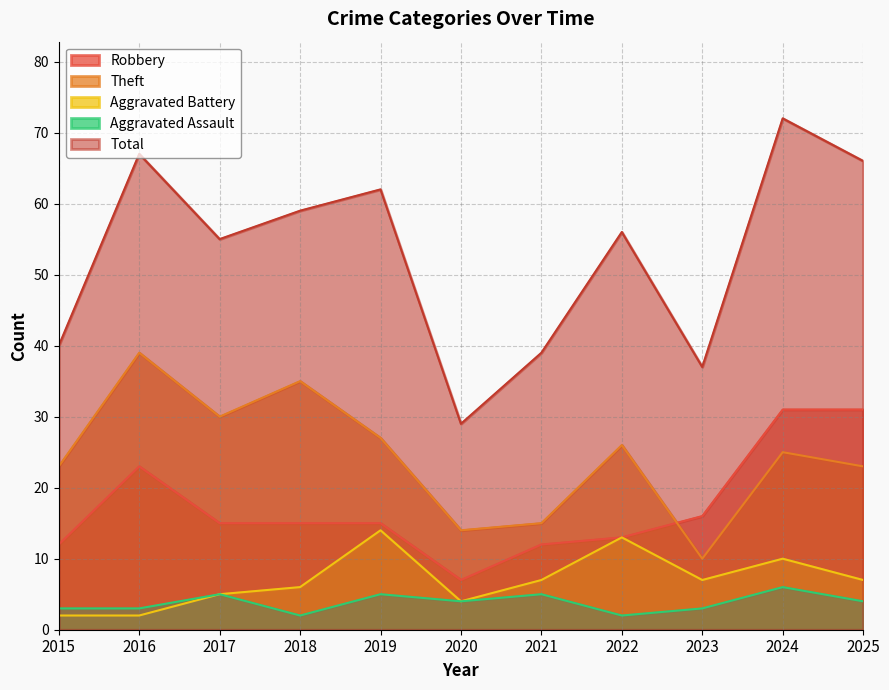

Reading left to right, list all the values displayed in this chart.

Robbery: 12	23	15	15	15	7	12	13	16	31	31
Theft: 23	39	30	35	27	14	15	26	10	25	23
Aggravated Battery: 2	2	5	6	14	4	7	13	7	10	7
Aggravated Assault: 3	3	5	2	5	4	5	2	3	6	4
Total: 40	67	55	59	62	29	39	56	37	72	66